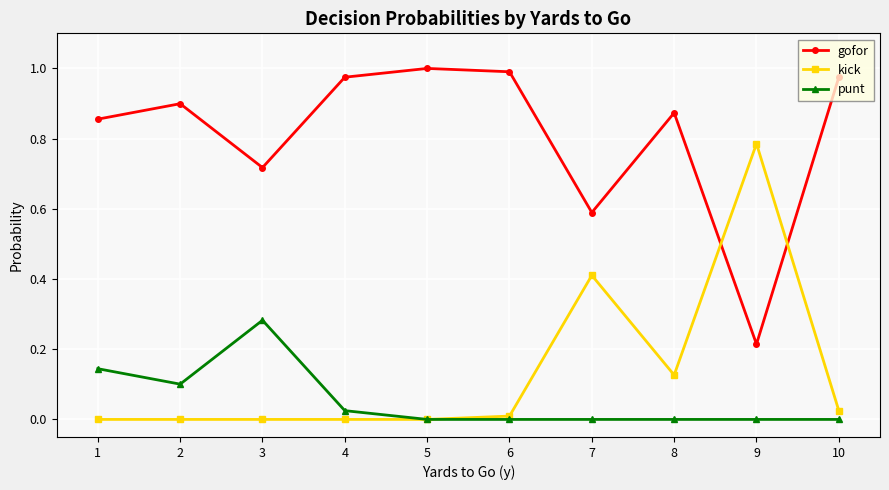

Which category has the highest value in the punt series?

3